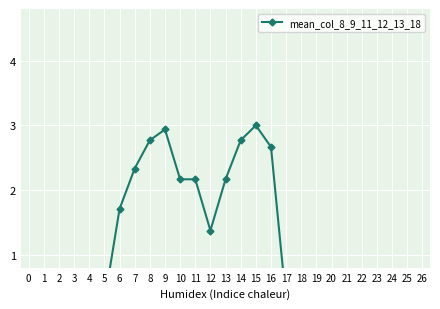

List the labels in order of value, largest first.

15, 9, 8, 14, 16, 7, 10, 11, 13, 6, 12, 21, 20, 23, 22, 5, 17, 19, 24, 0, 1, 2, 3, 4, 18, 25, 26